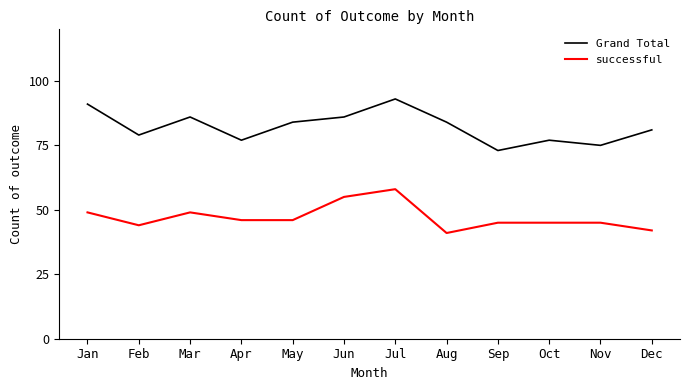

True or false: successful has a value of 46 at Apr.

True